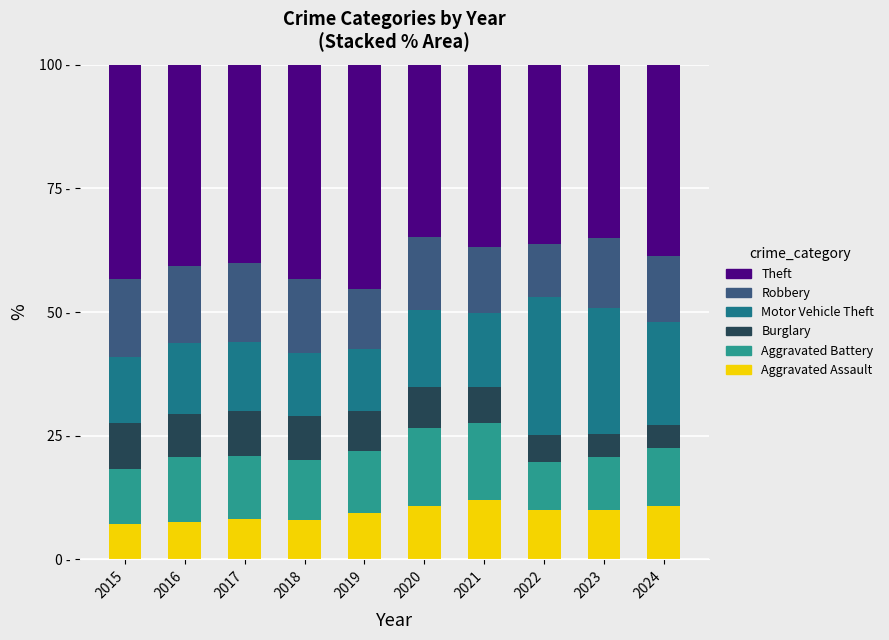

What is the maximum value for Aggravated Assault?

12.0